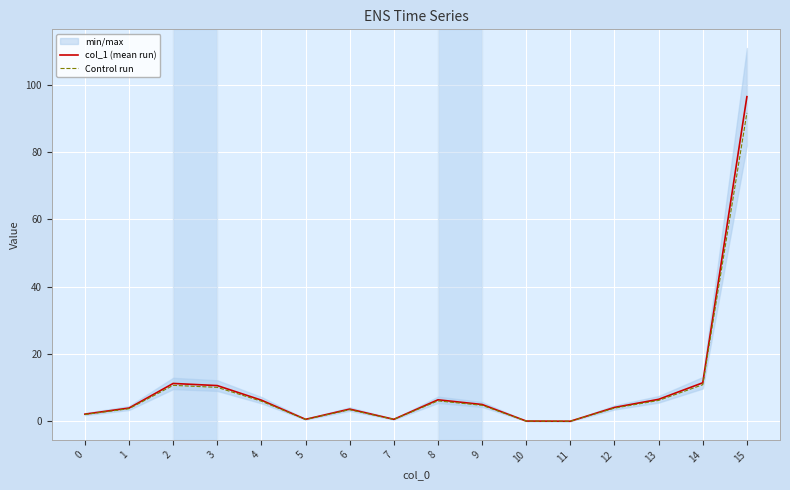

How many lines are shown in the chart?

2